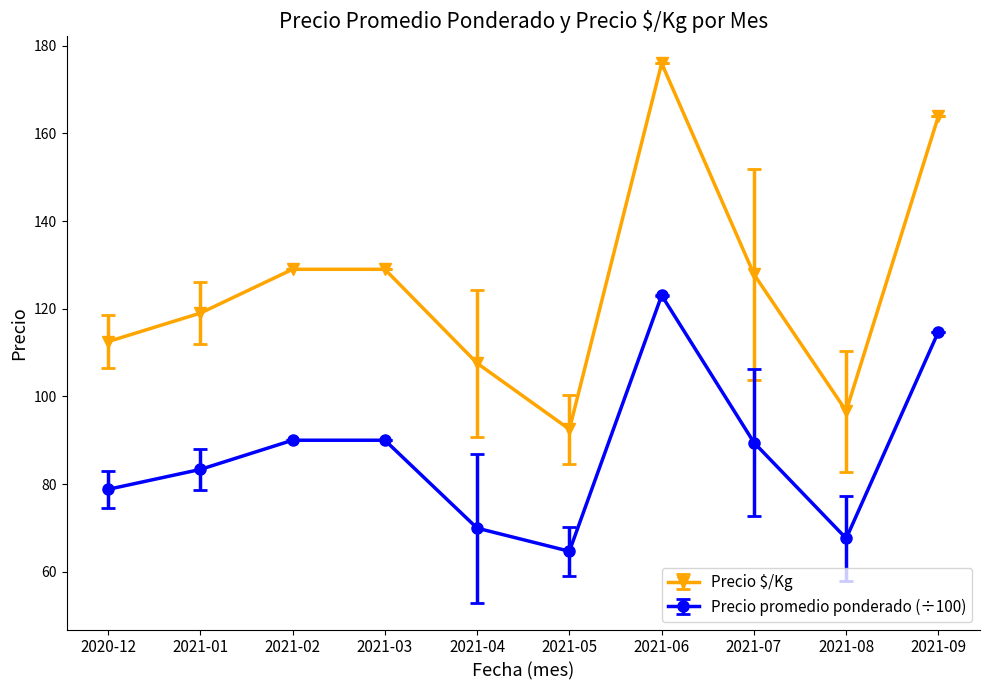

What position from the right is 2021-02?

8